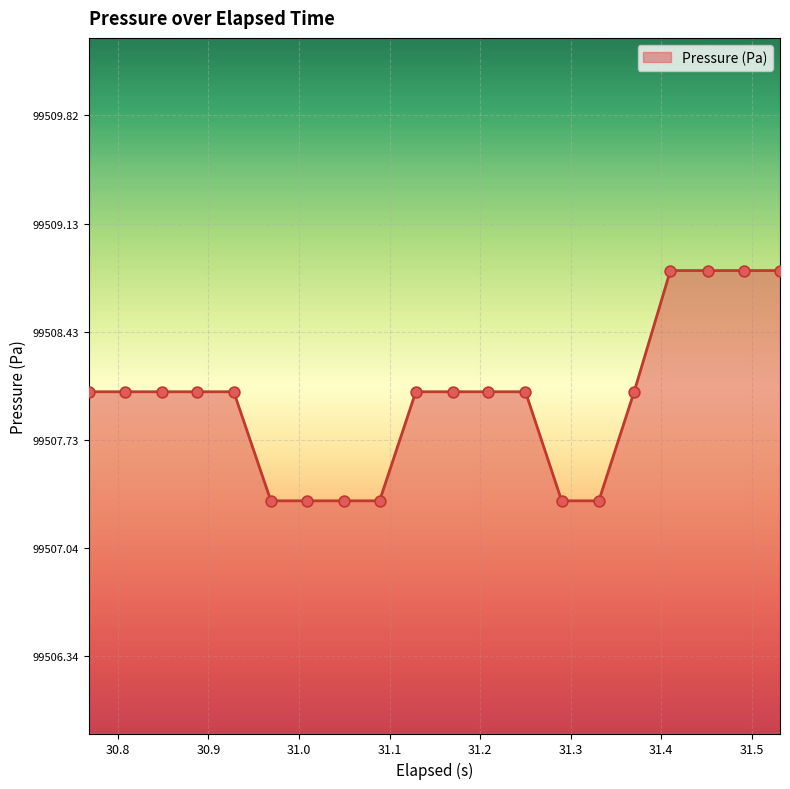

What is the difference between the maximum and minimum values?

1.5